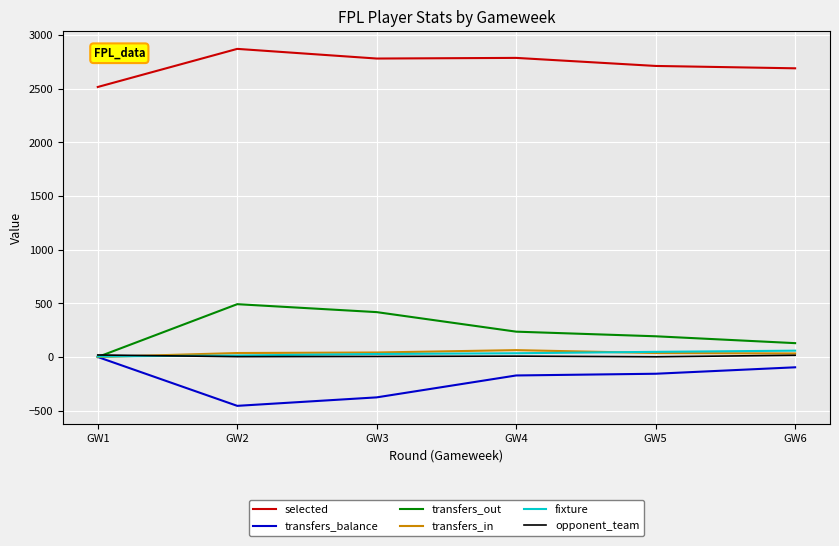

Which series has the largest total across all categories?

selected